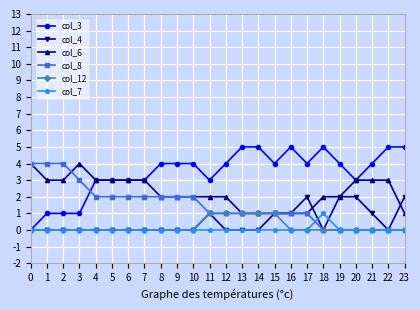

True or false: col_3 has a value of 5 at 23.

True